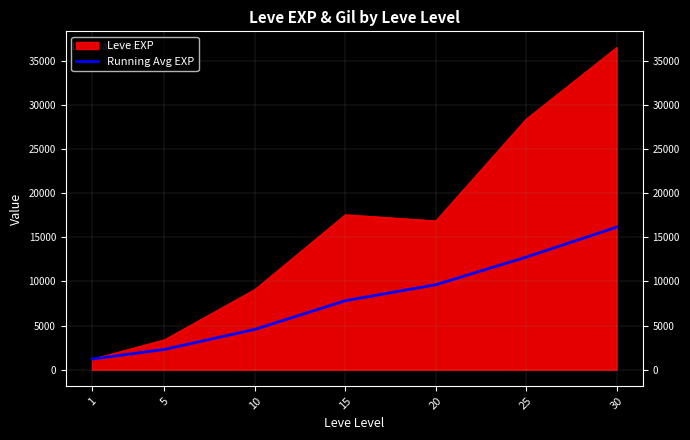

How many lines are shown in the chart?

1